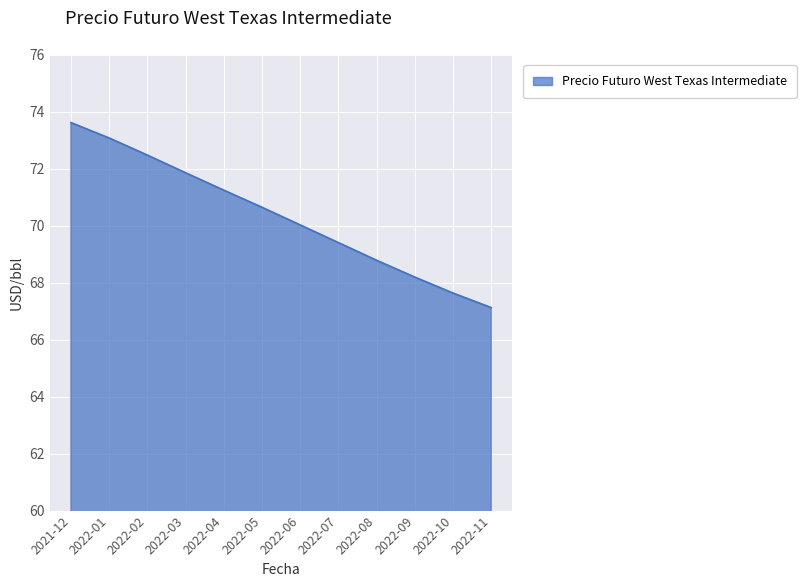

True or false: the data has more than 1 interior local peaks.

False